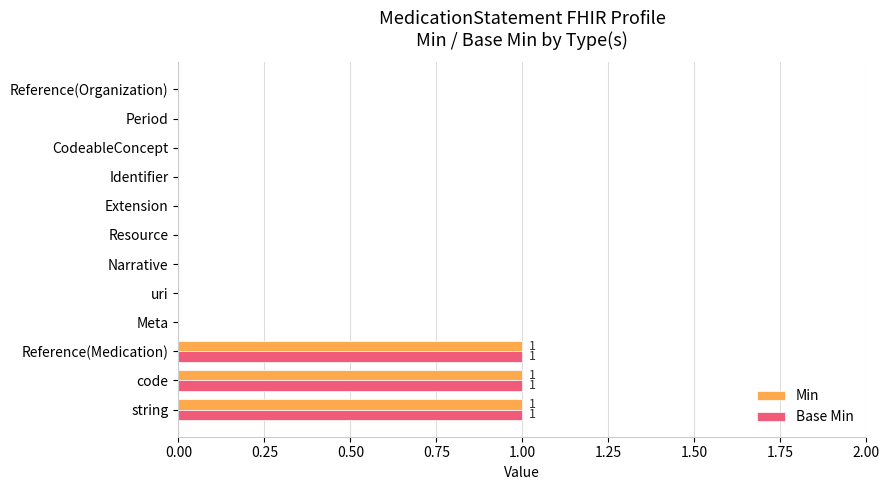

Count the Base Min values in the range 0 to 1.

12